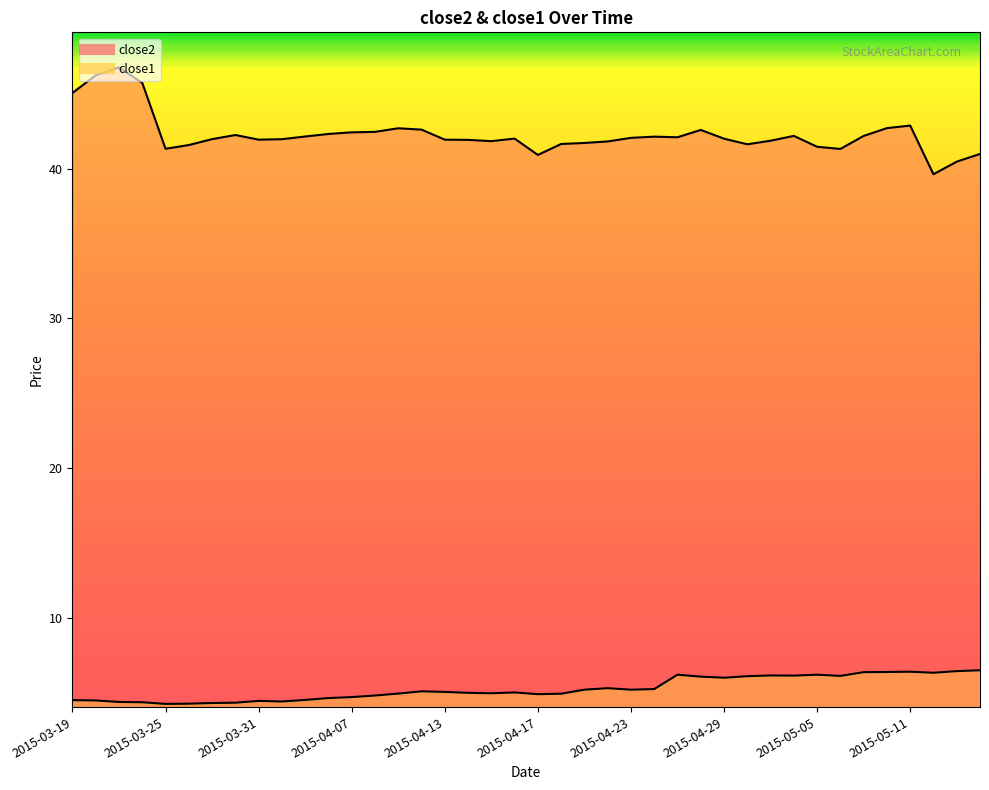

Which series changed the most between 2015-03-19 and 2015-04-14?

close2